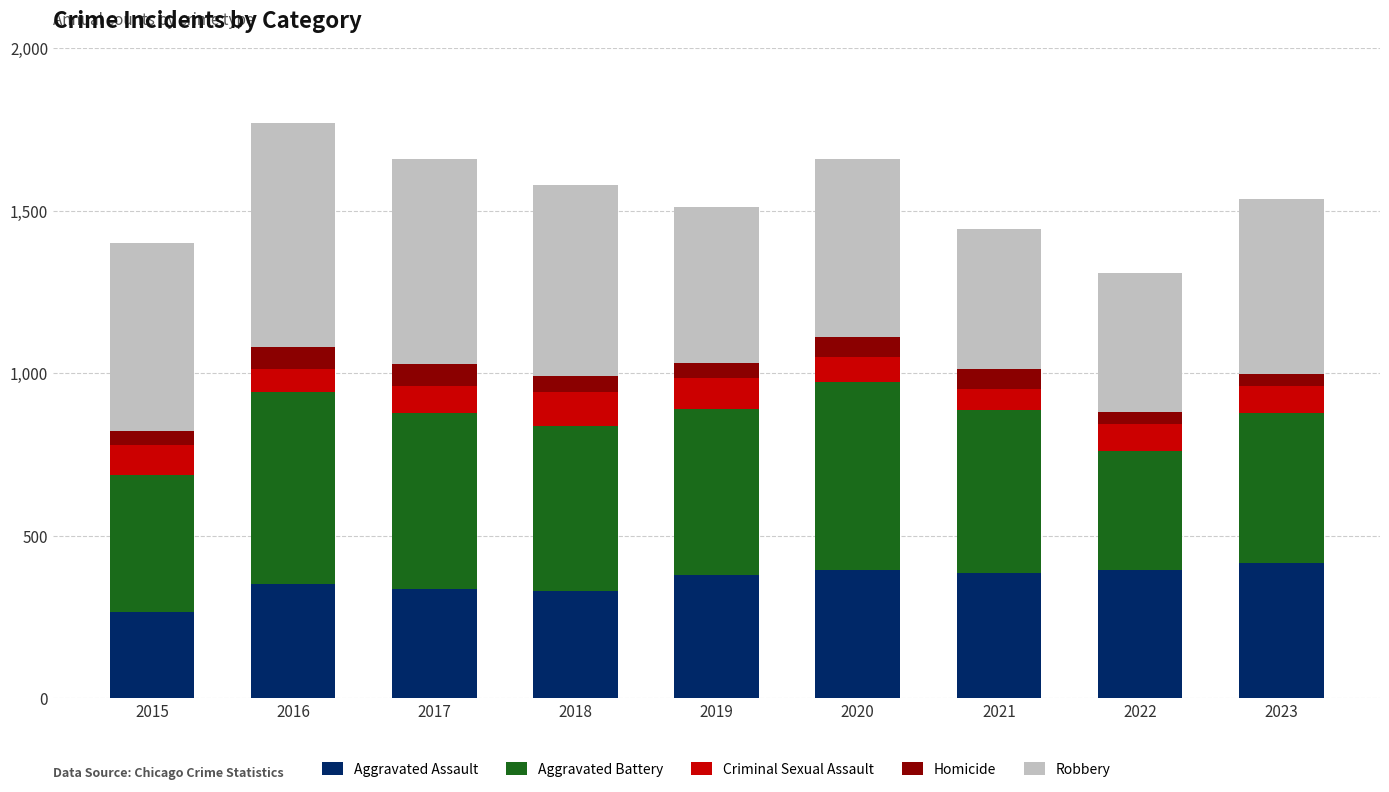

True or false: Aggravated Assault has a value of 434 at 2015.

False